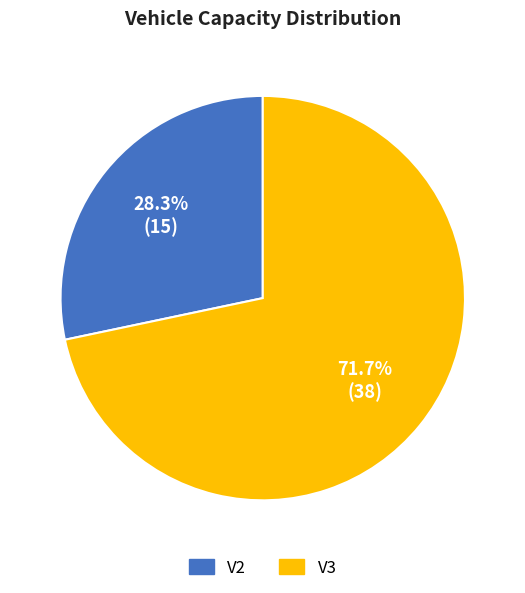

To the nearest percent, what portion does V2 represent?

28%